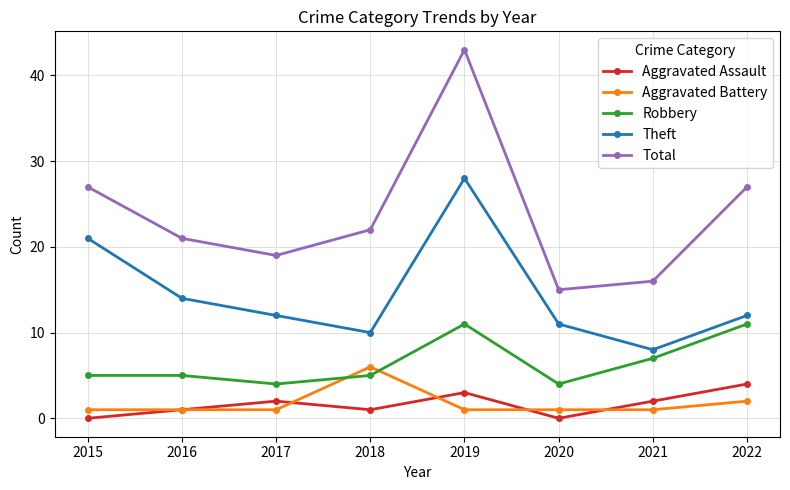

How many distinct data groups are displayed?

5